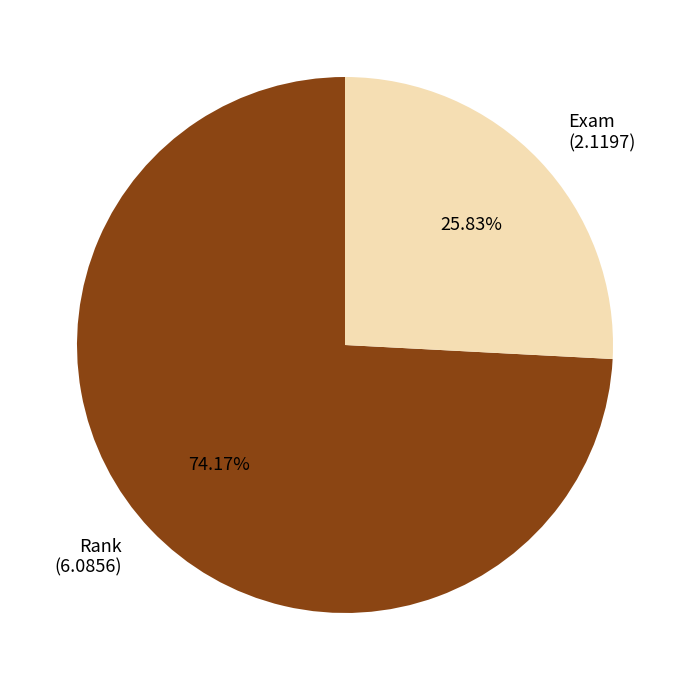

Which has a higher value, Rank or Exam?

Rank